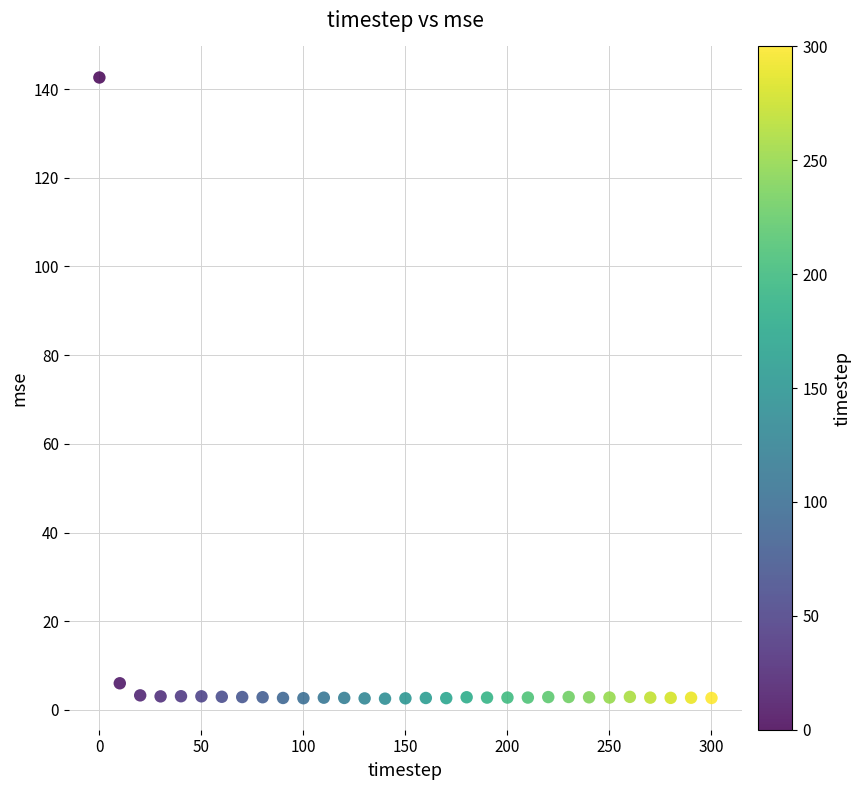

What is the range of Y values (max minus min)?

140.1